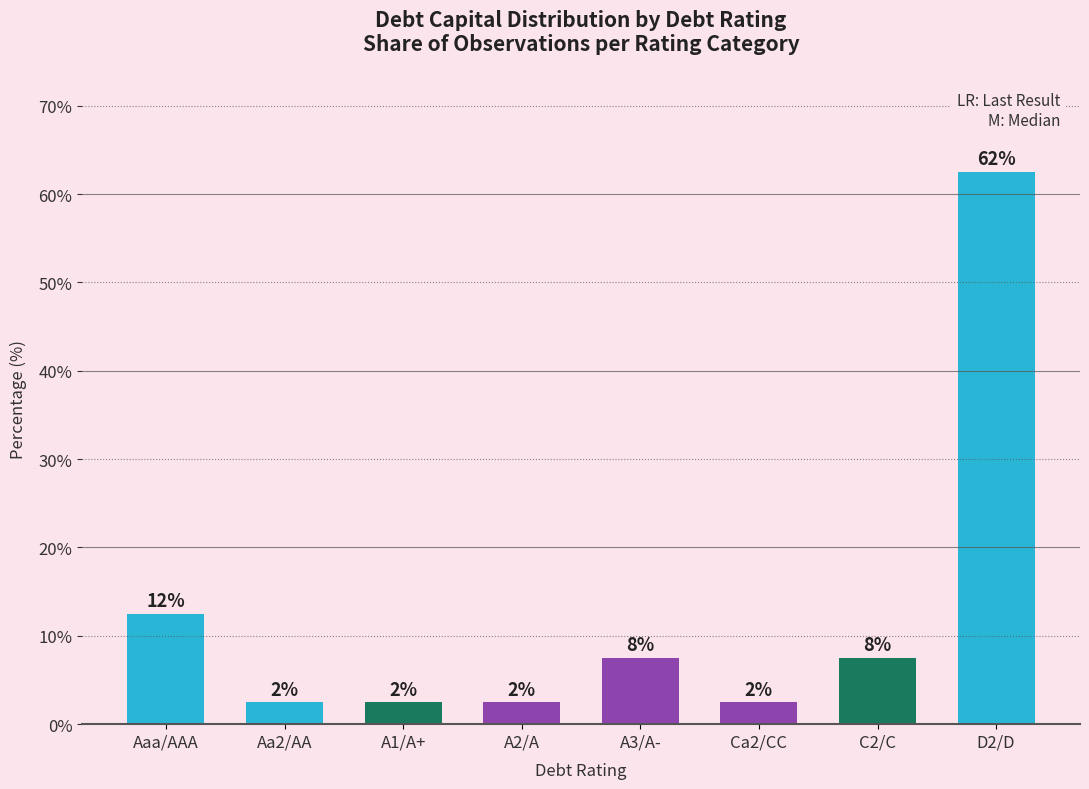

What is the value of the 8th bar from the left?

62.5